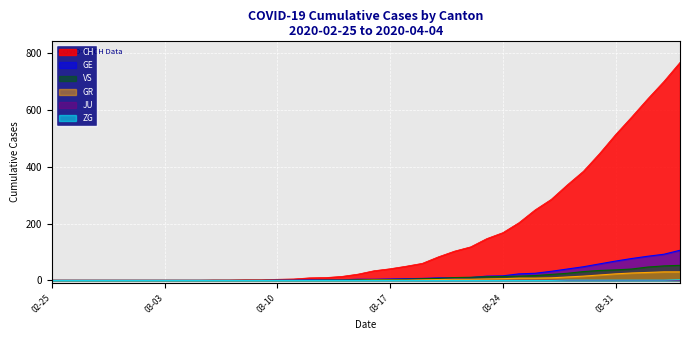

Which series has the largest range (max minus min)?

CH